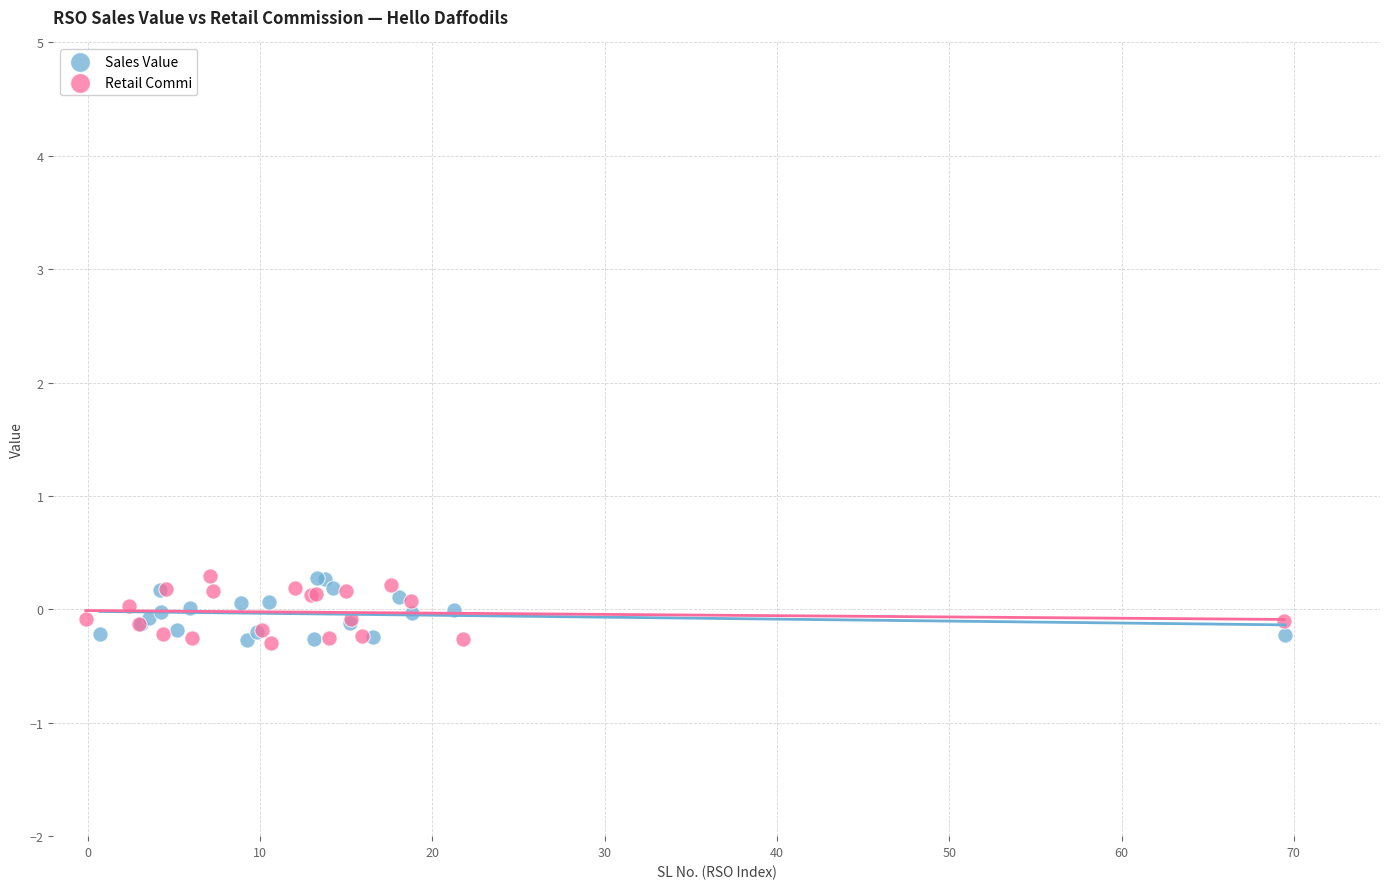

What are all the series names shown in the legend?

Sales Value, Retail Commi